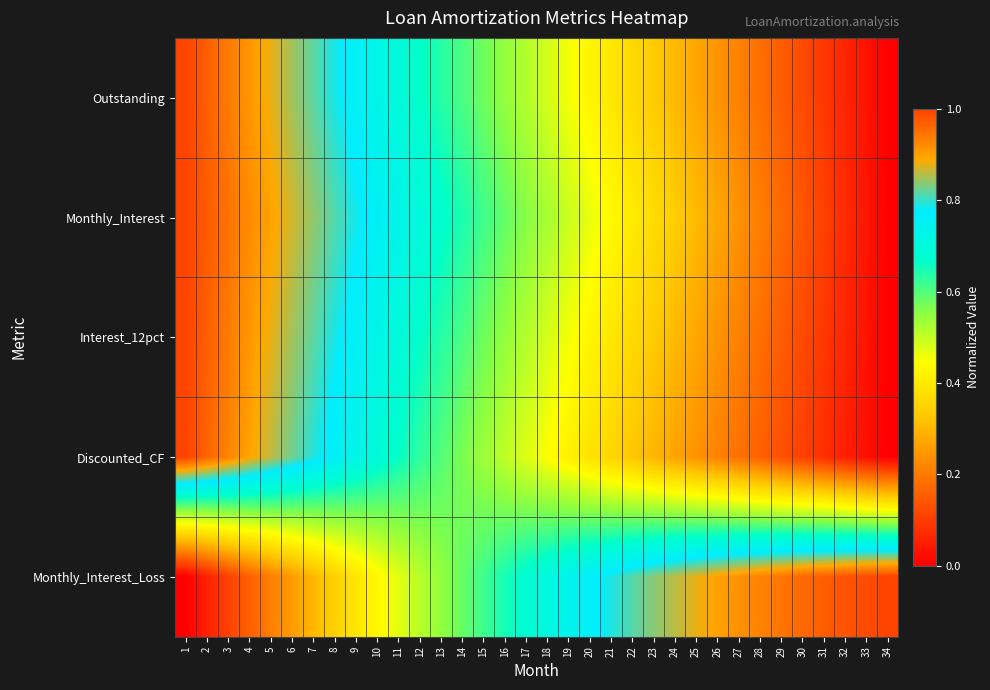

At which category is the sum across all series the highest?

1